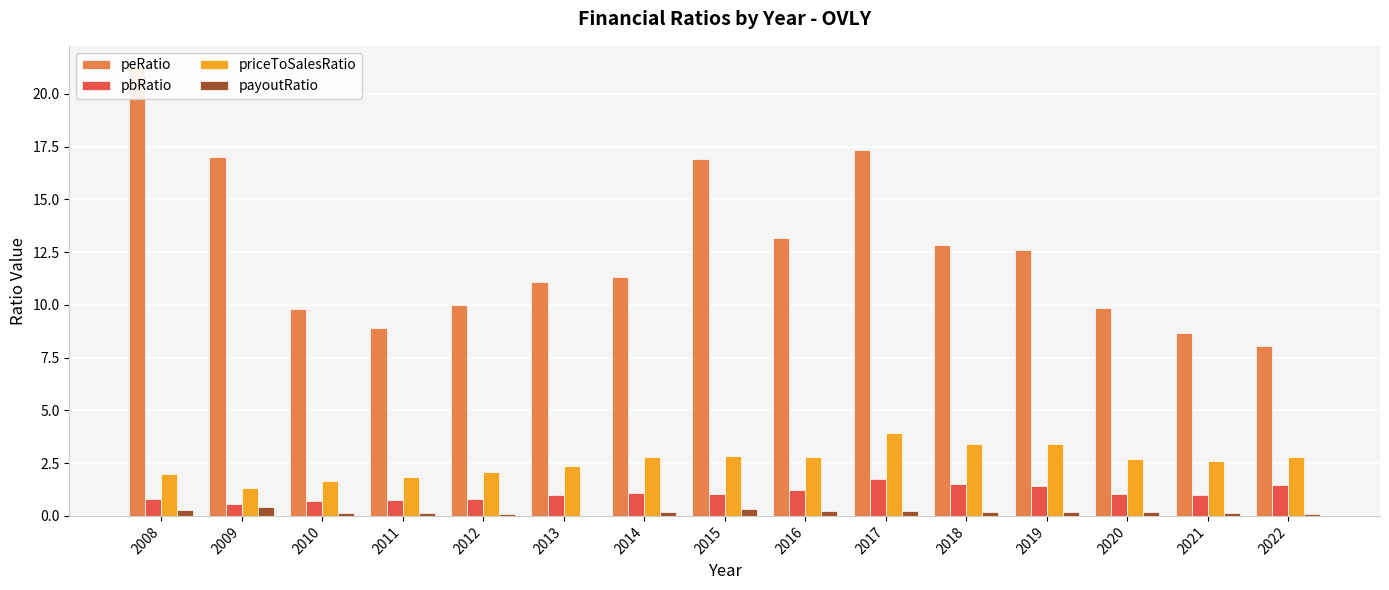

Is the value of payoutRatio at 2011 greater than the value of pbRatio at 2020?

No